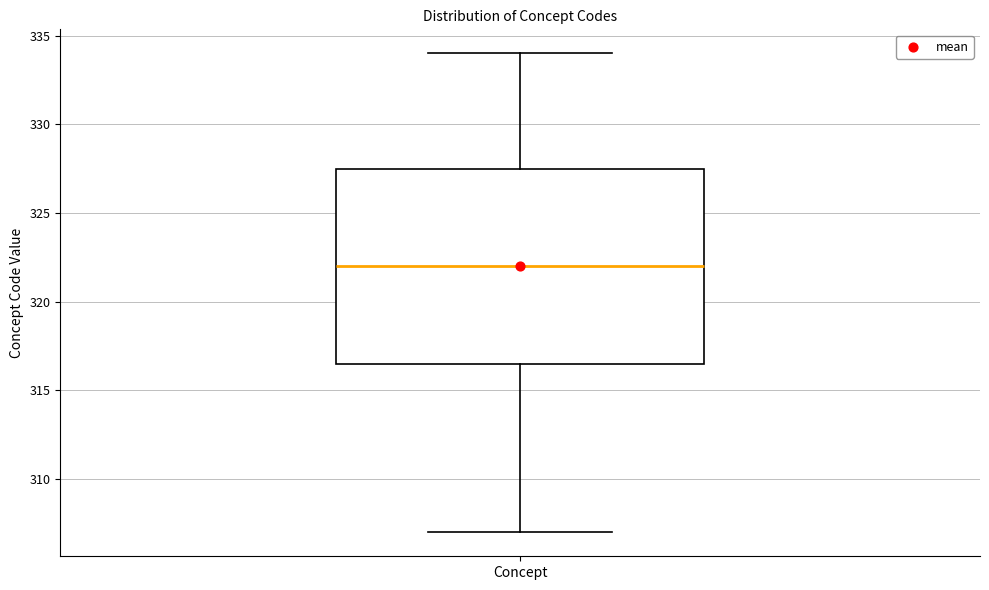

Transcribe this box plot: give where the median line is, the range the box spans, and where the two whiskers end, as read against the y-axis. The values are not printed on the chart, so give them approximately, as read against the axis.

median 322.0, box 316.5 to 327.5, whiskers 307.0 to 334.0